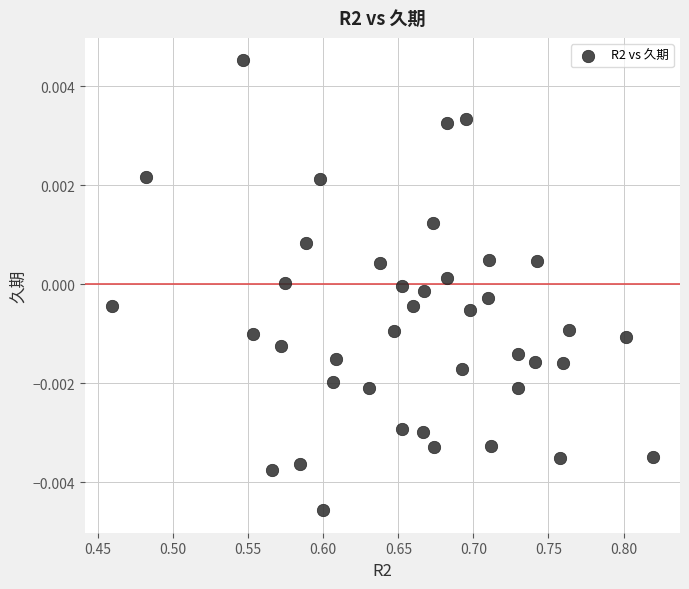

What is the range of X values (max minus min)?

0.4